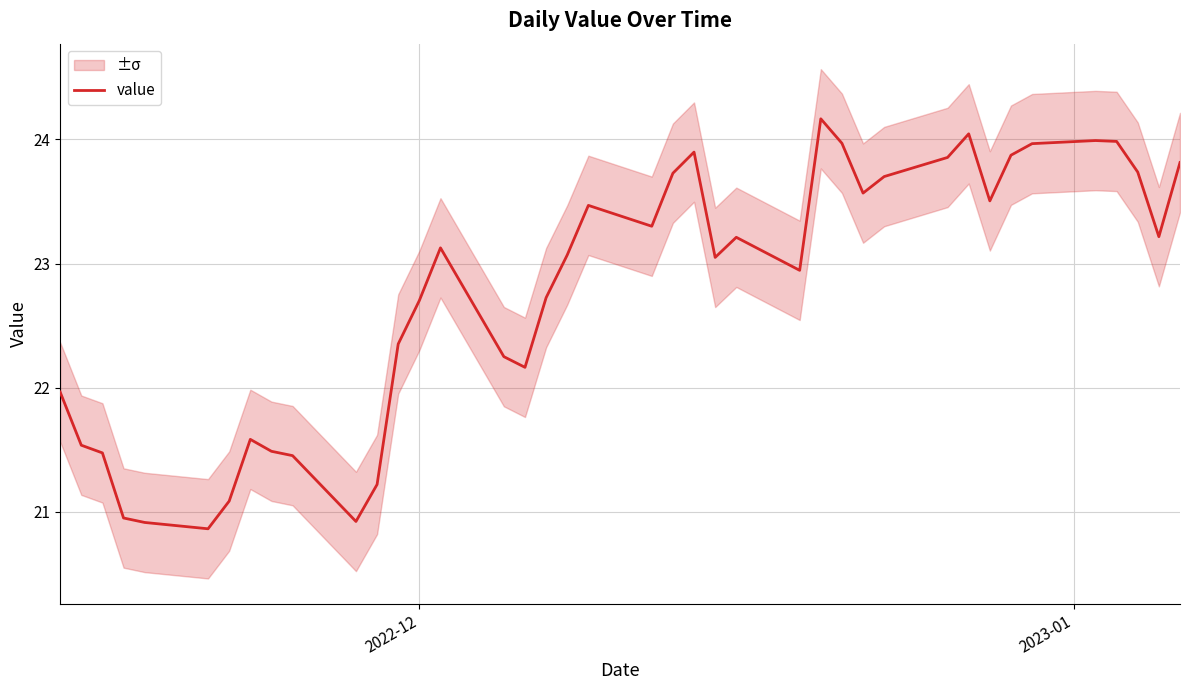

What is the sum of all values?

910.8